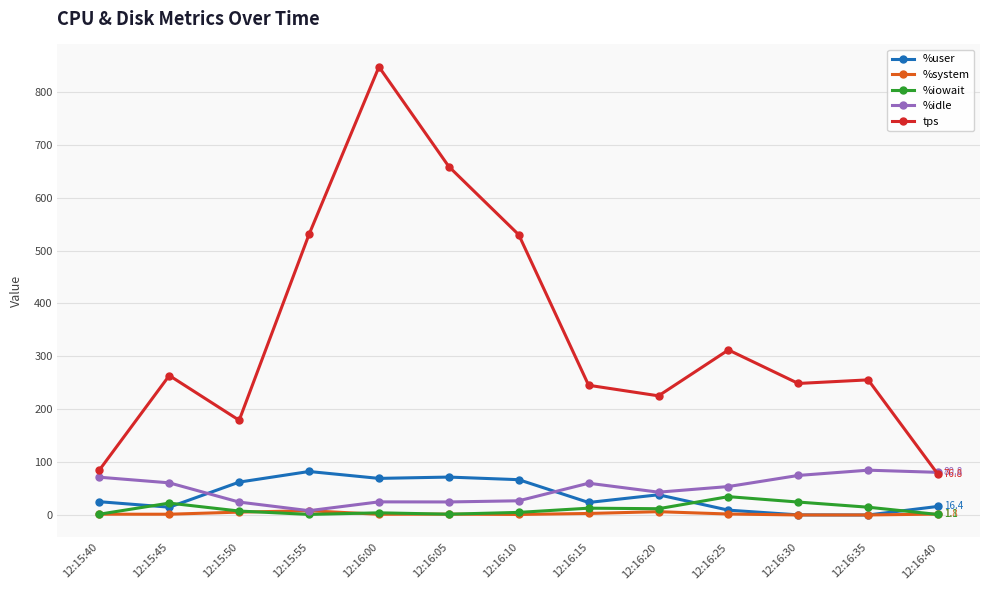

What is the label of the 11th point from the right?

12:15:50